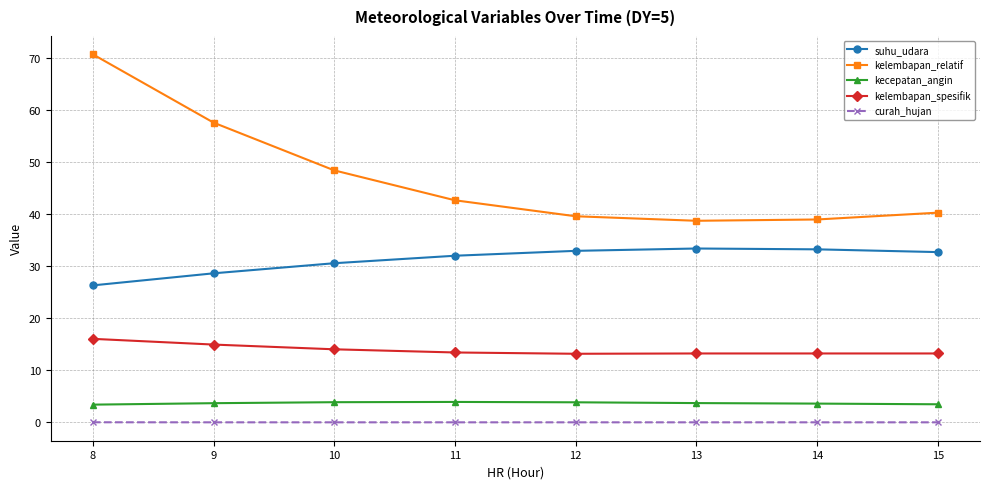

How many categories are shown in the chart?

8